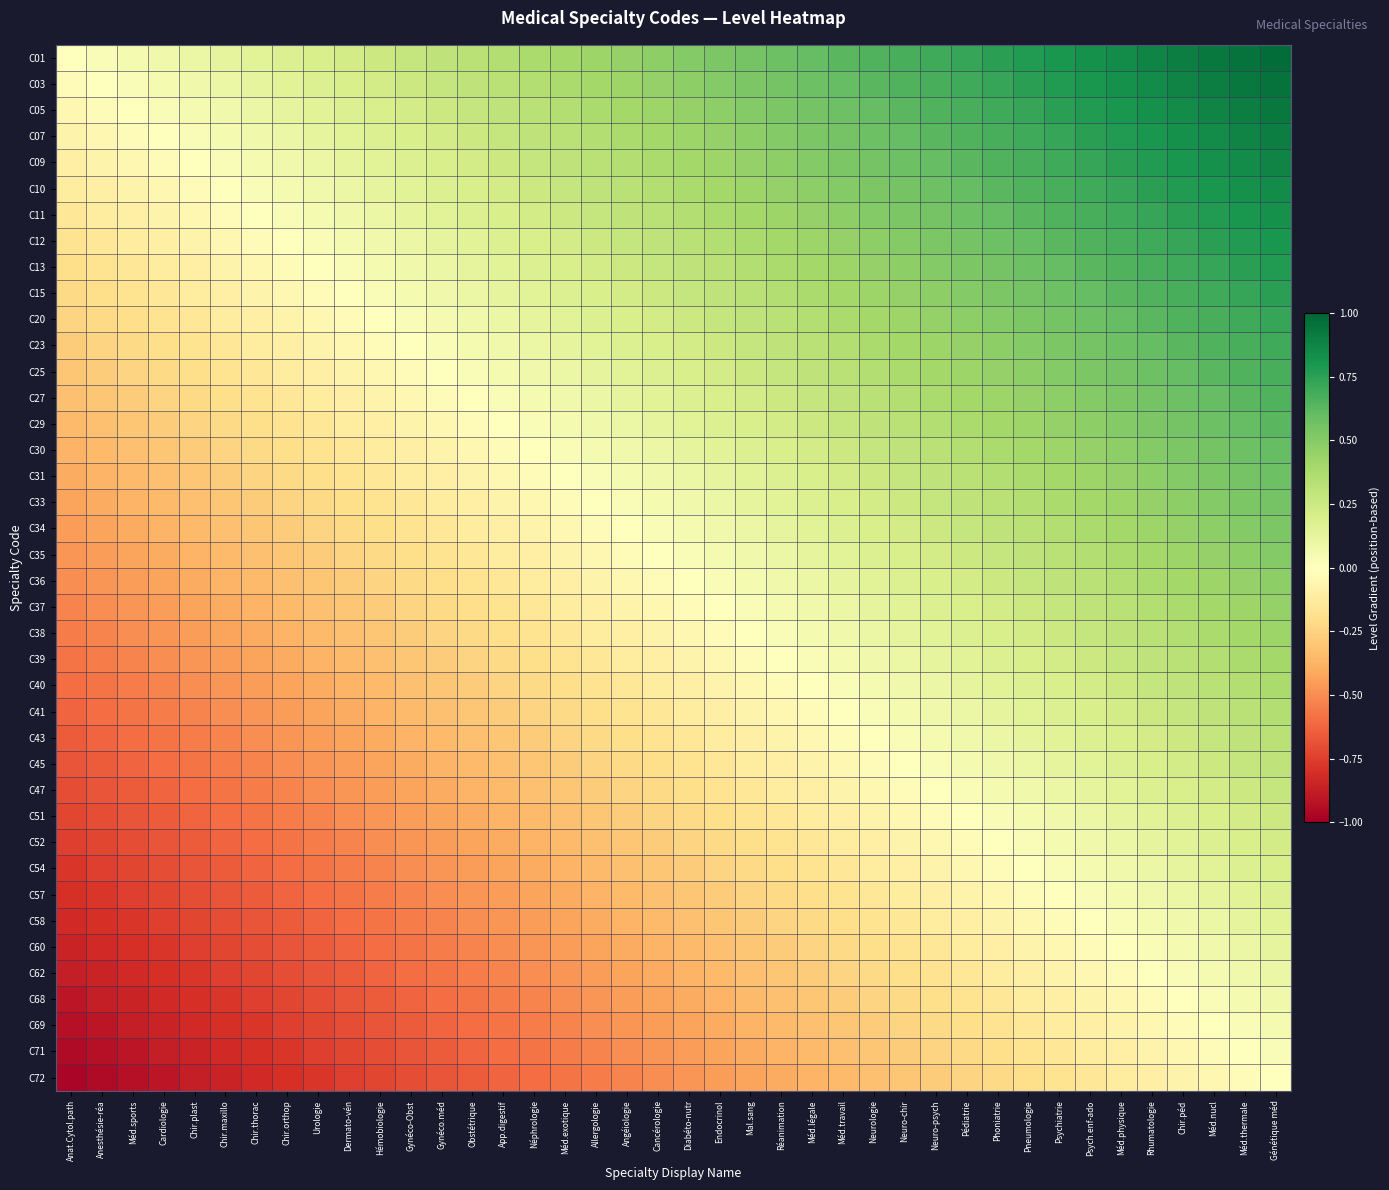

Between Urologie and Phoniatrie, which series saw the biggest shift?

C01